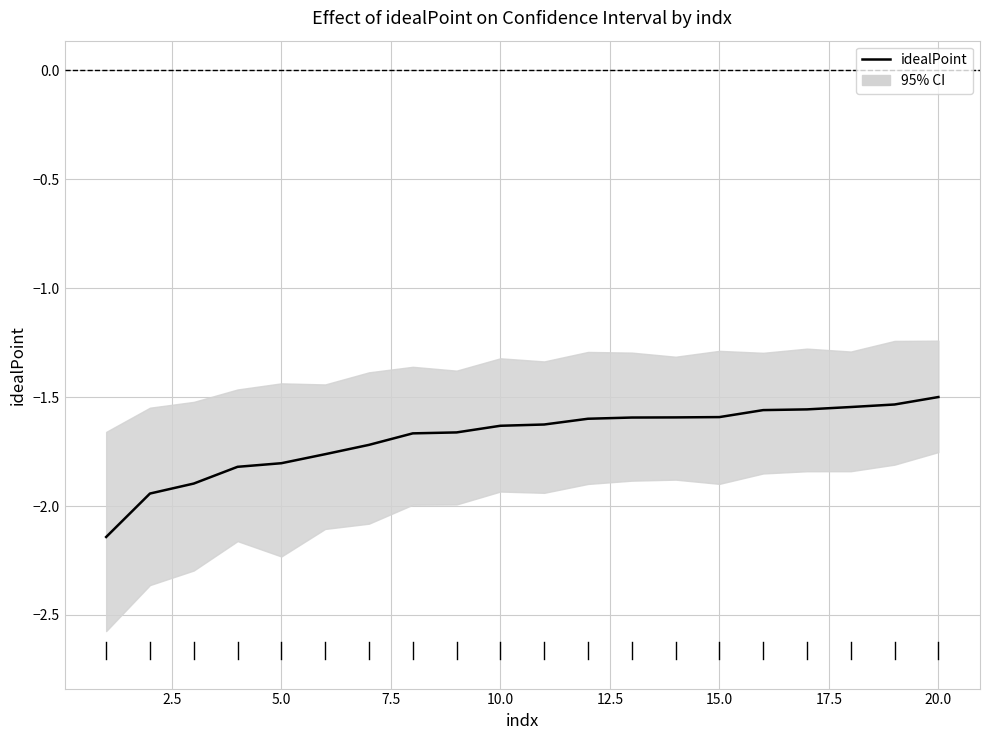

Reading right to left, what are all the values shown in this chart?

-1.5	-1.5	-1.5	-1.6	-1.6	-1.6	-1.6	-1.6	-1.6	-1.6	-1.6	-1.7	-1.7	-1.7	-1.8	-1.8	-1.8	-1.9	-1.9	-2.1